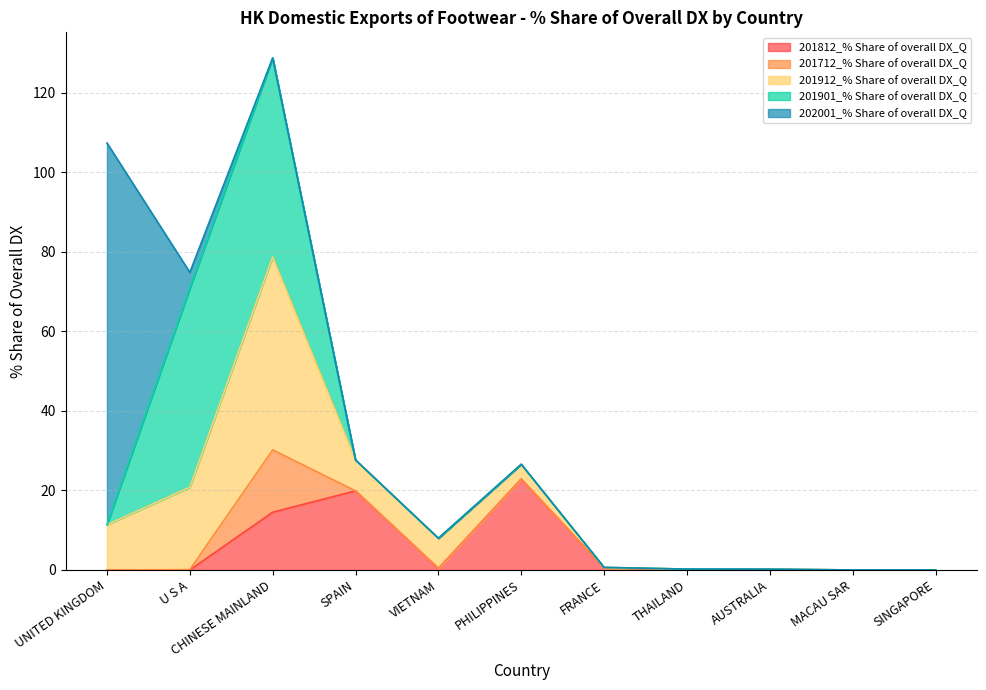

At how many categories does at least one series exceed 62?

1